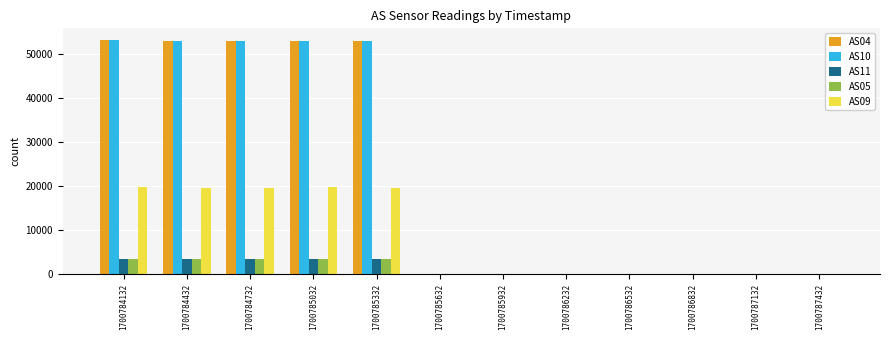

How many groups of bars are there?

12